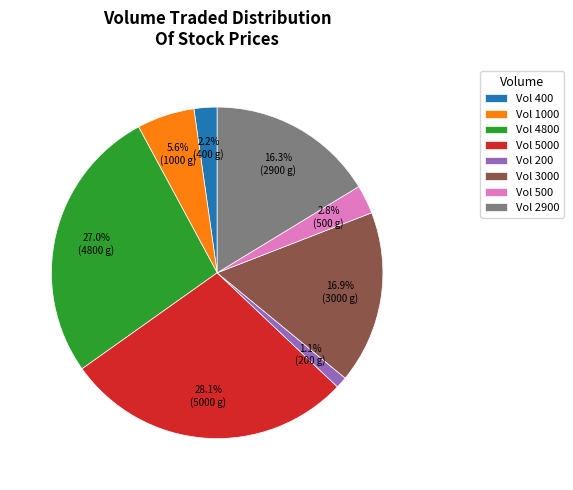

Between Vol 500 and Vol 3000, which is larger?

Vol 3000